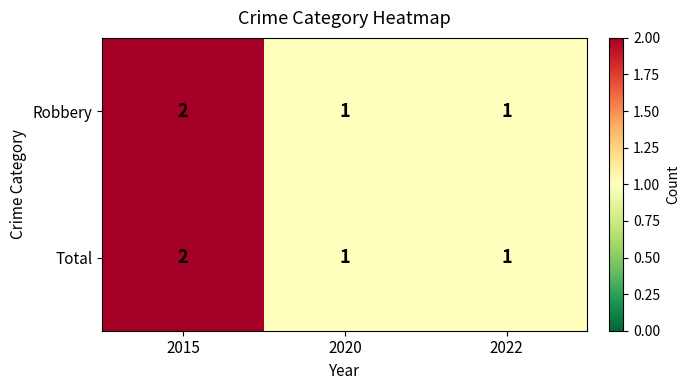

What is the total value across all series at 2020?

2